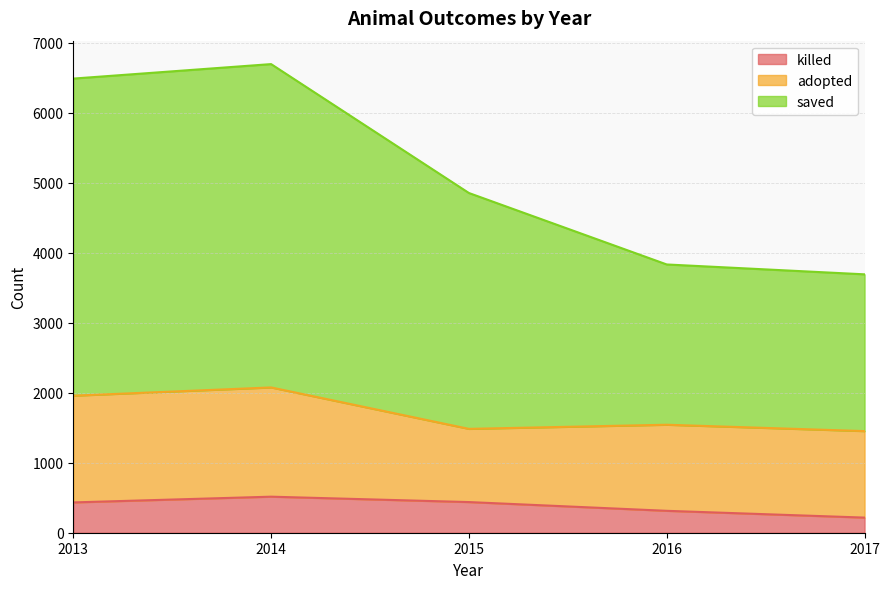

True or false: saved and killed cross at least once.

False